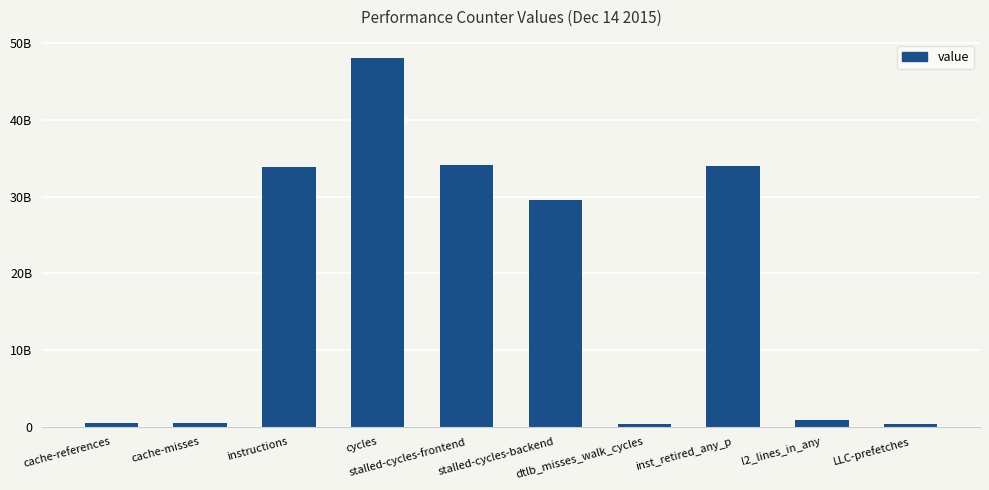

What is the smallest value displayed?

394128553